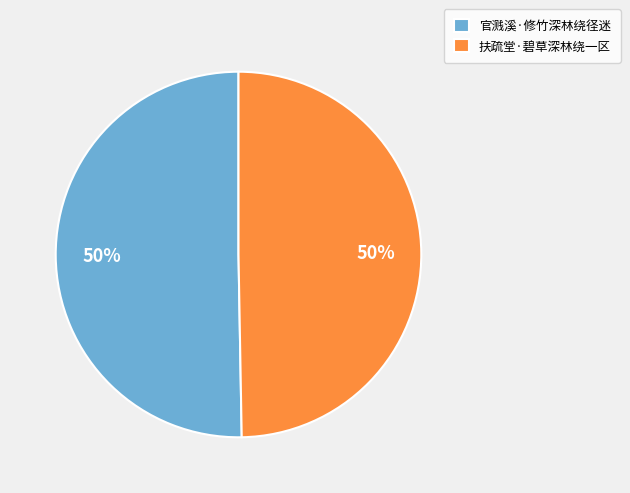

What is the ratio of the value at 扶疏堂·碧草深林绕一区 to the value at 官溅溪·修竹深林绕径迷?

1.0